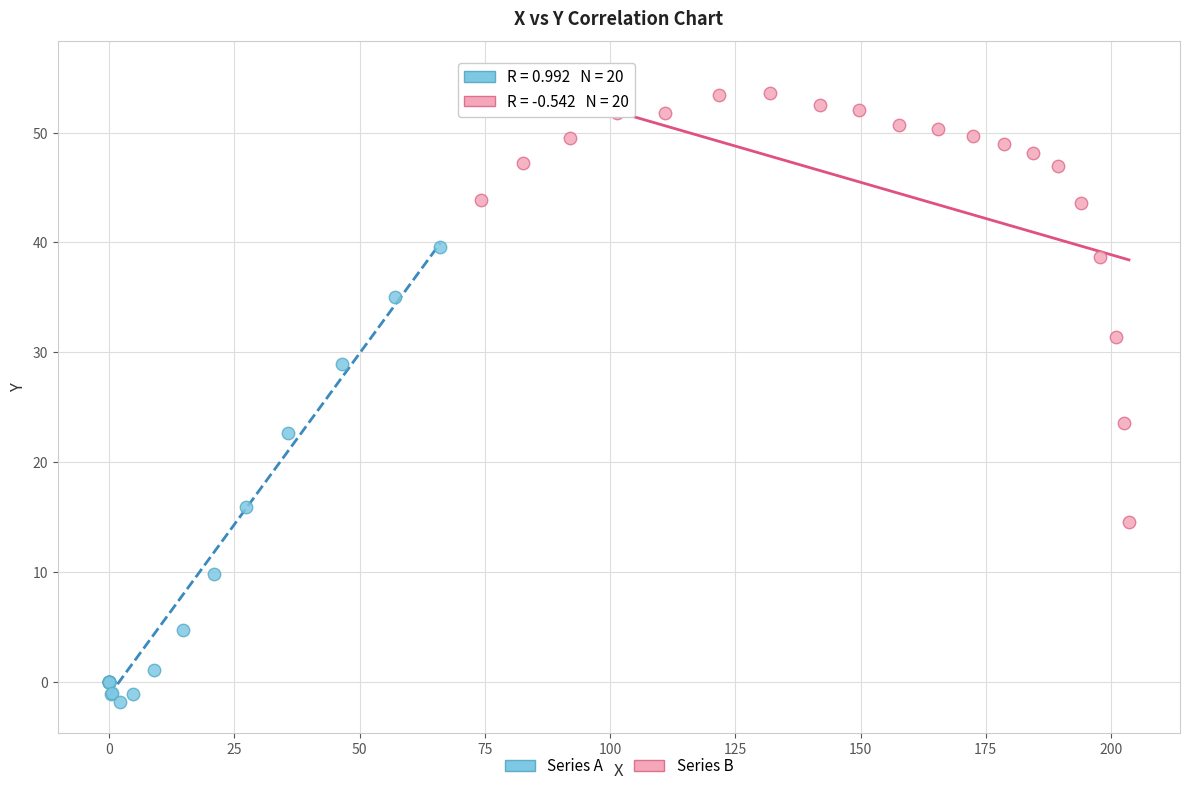

Which series contains the lowest Y value?

Series A